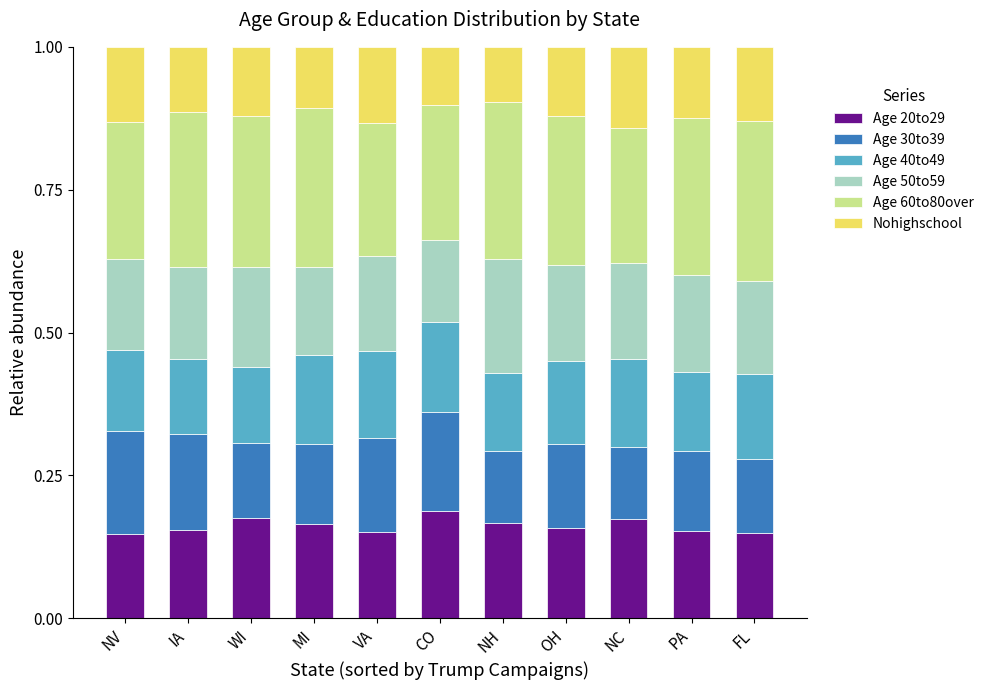

How many bars are there in total?

11